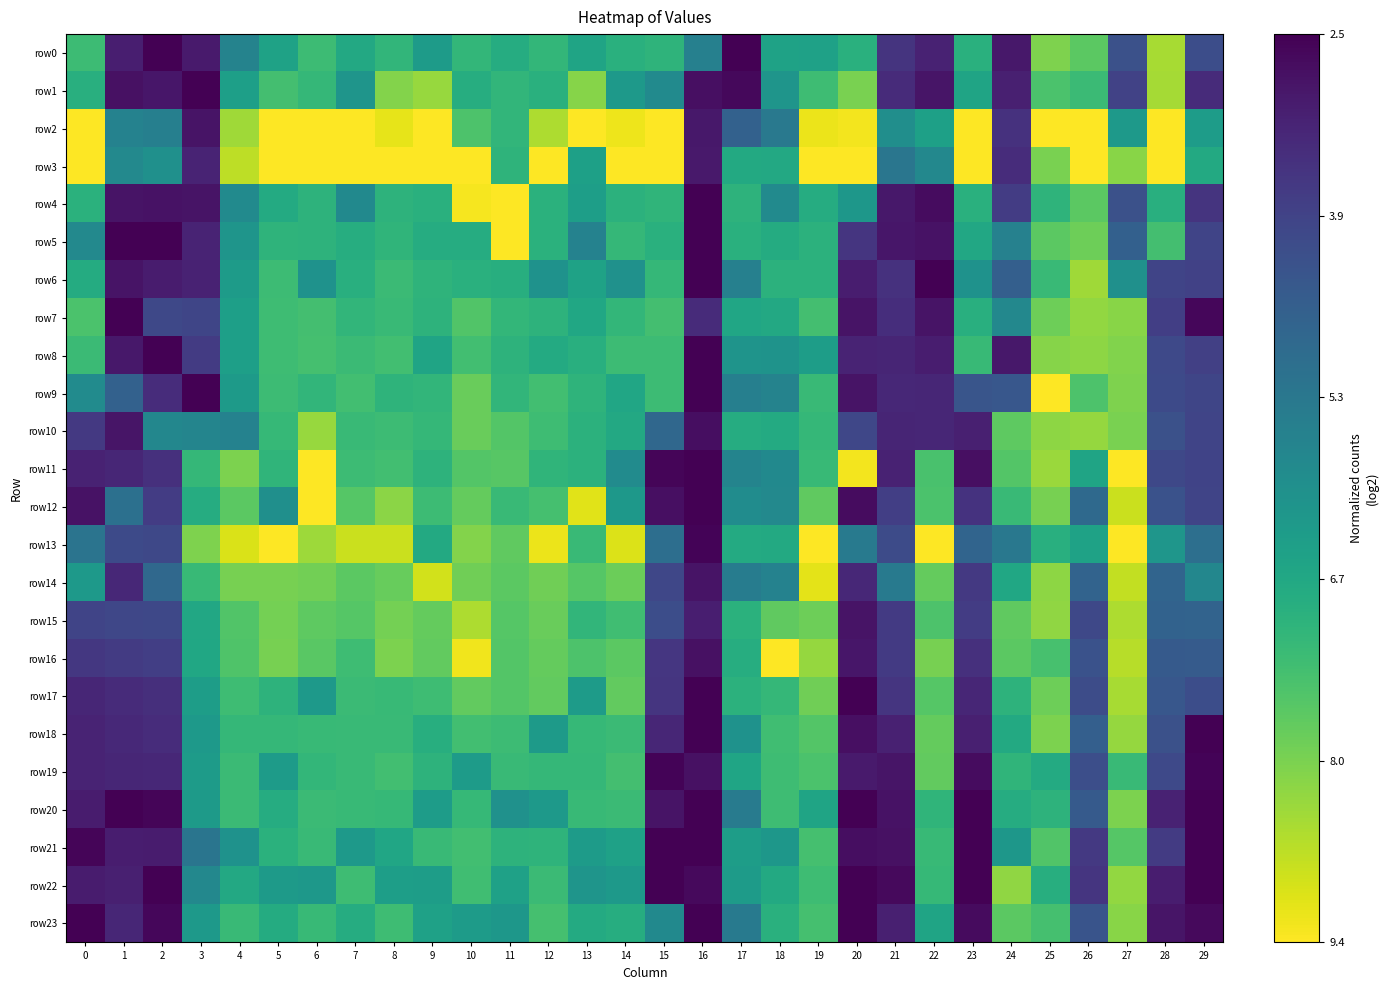

At how many categories does at least one series exceed 9?

22